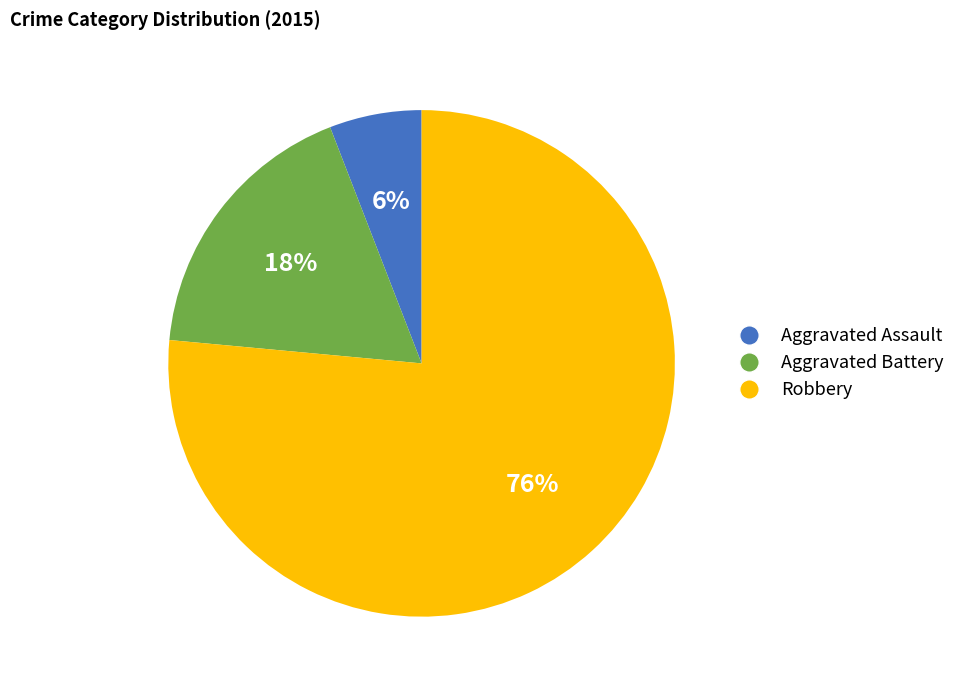

True or false: Aggravated Battery accounts for 25% of the total.

False